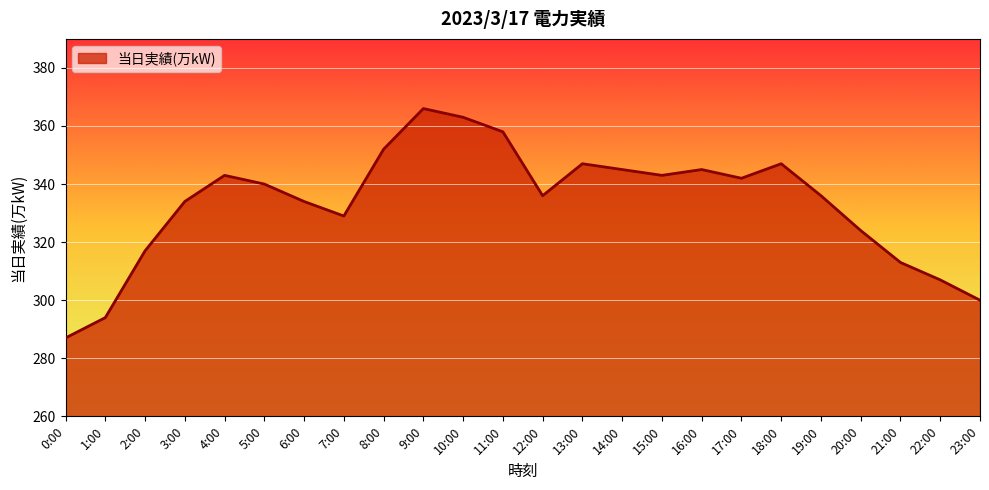

What is the change in value from 8:00 to 9:00?

+14